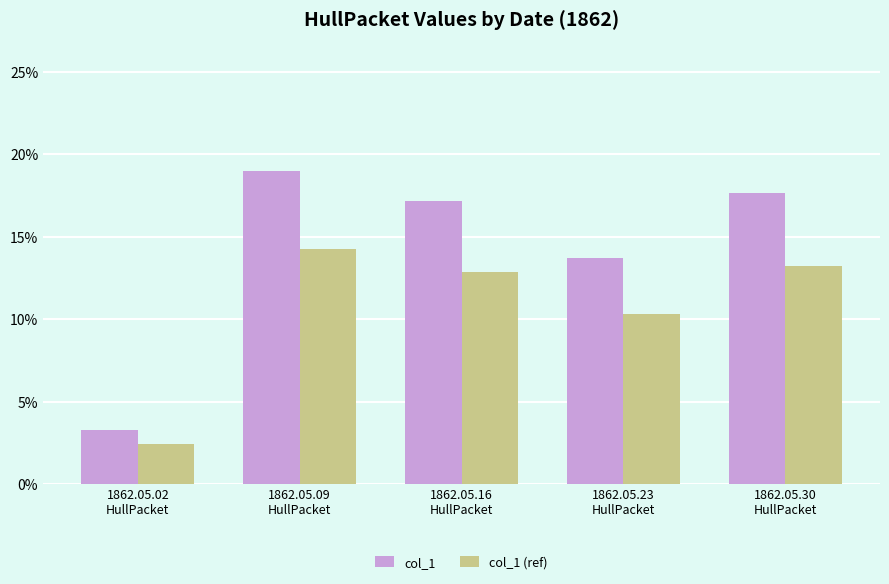

Are the bars grouped side by side (vs. stacked)?

Yes